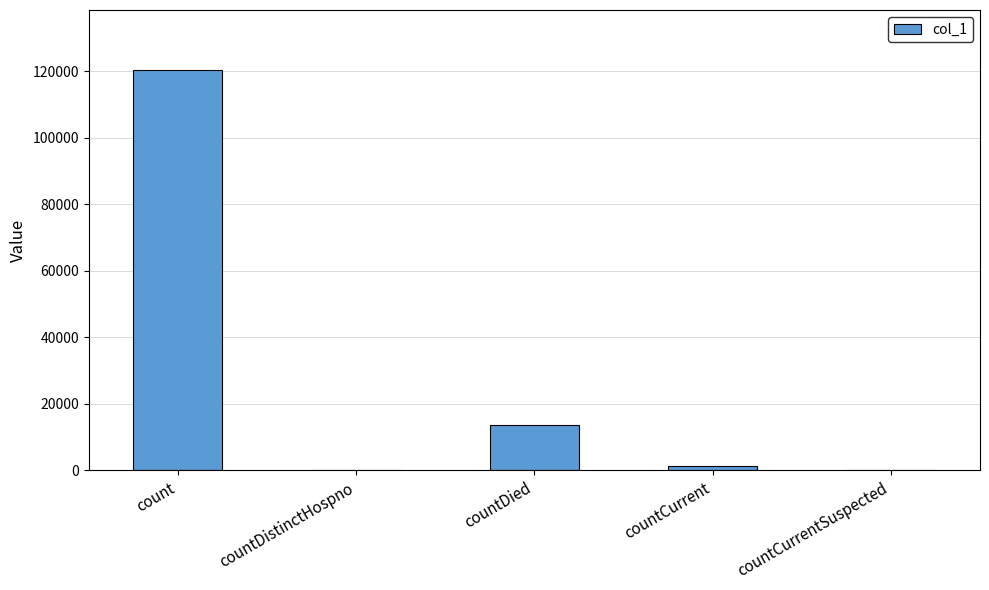

Where is the data nearest to the value 60145?

countDied